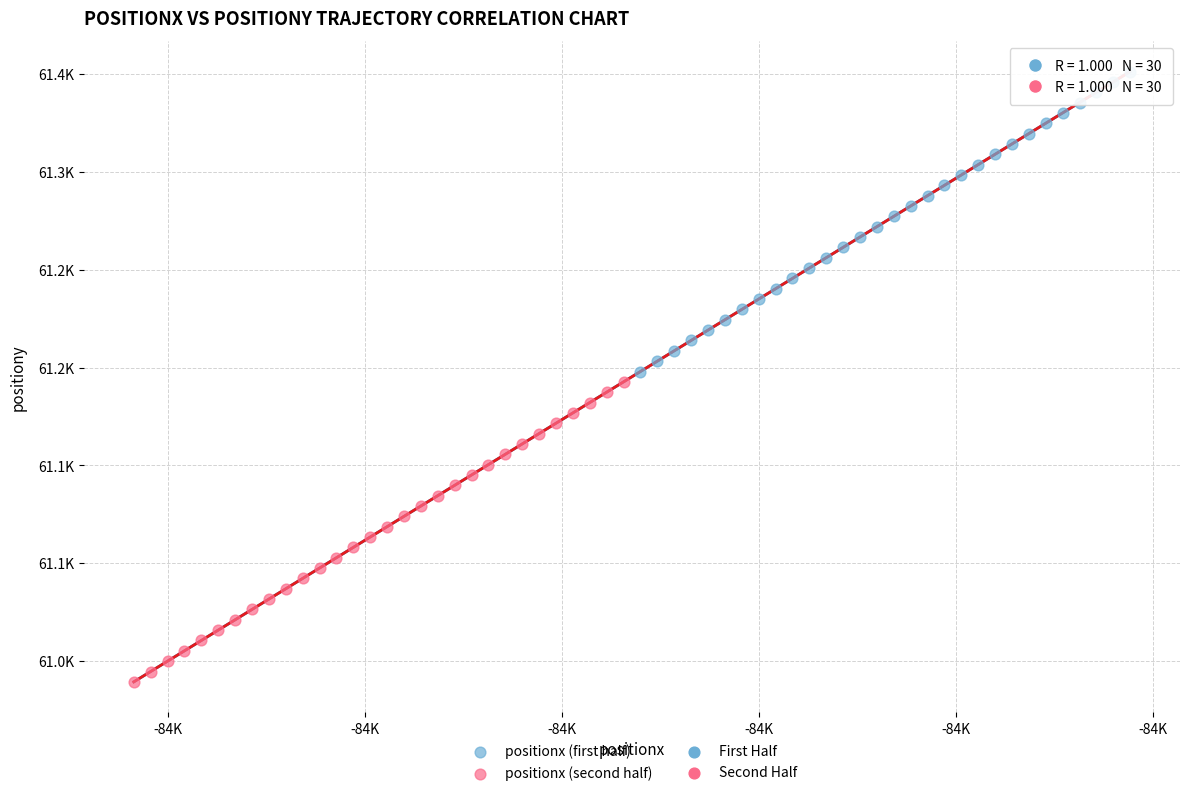

Which series reaches the maximum Y coordinate?

positionx (first half)